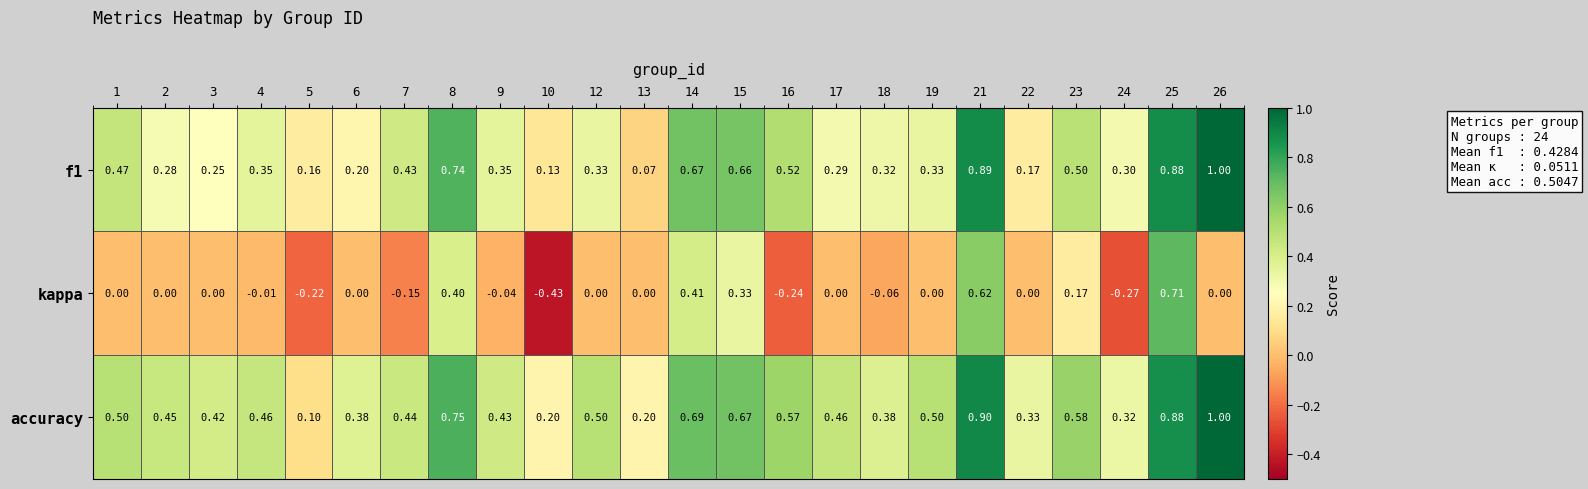

Between 9 and 18, which series saw the biggest shift?

accuracy